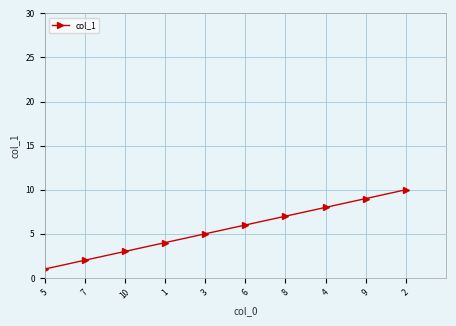

What is the approximate value at 7?

2